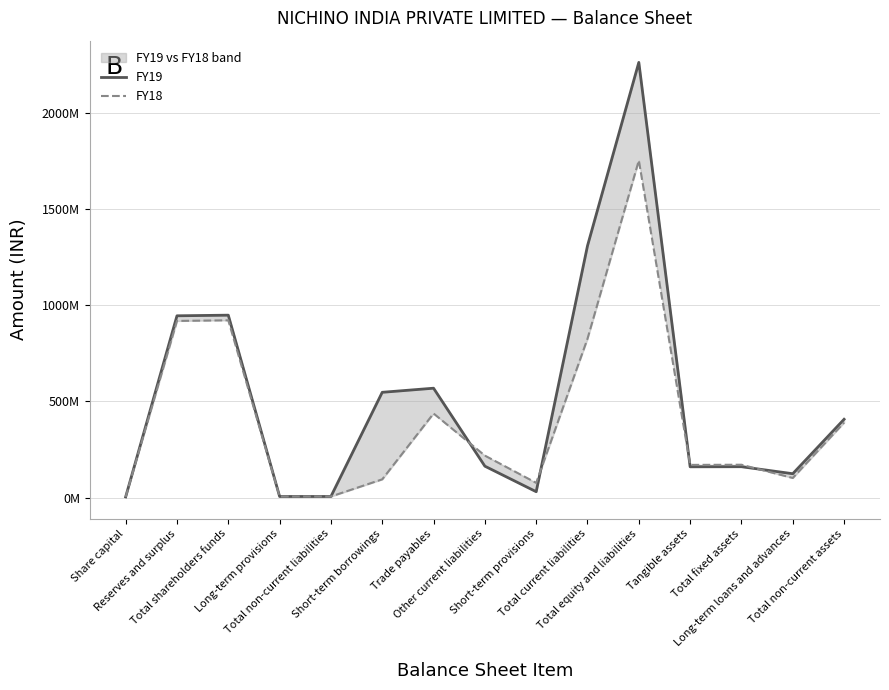

What is the label of the 2nd point from the left?

Reserves and surplus